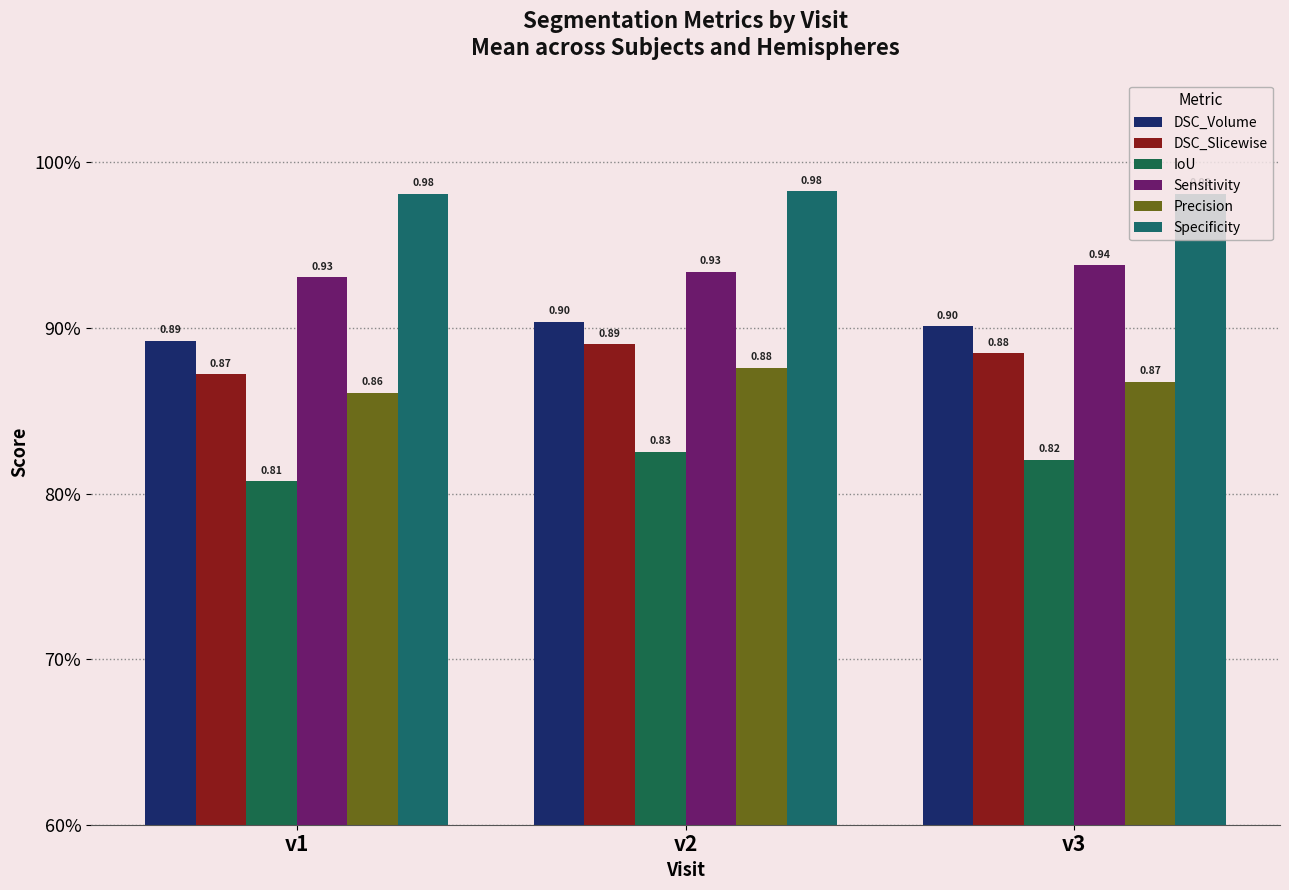

True or false: DSC_Slicewise has a value of 0.9 at v1.

True